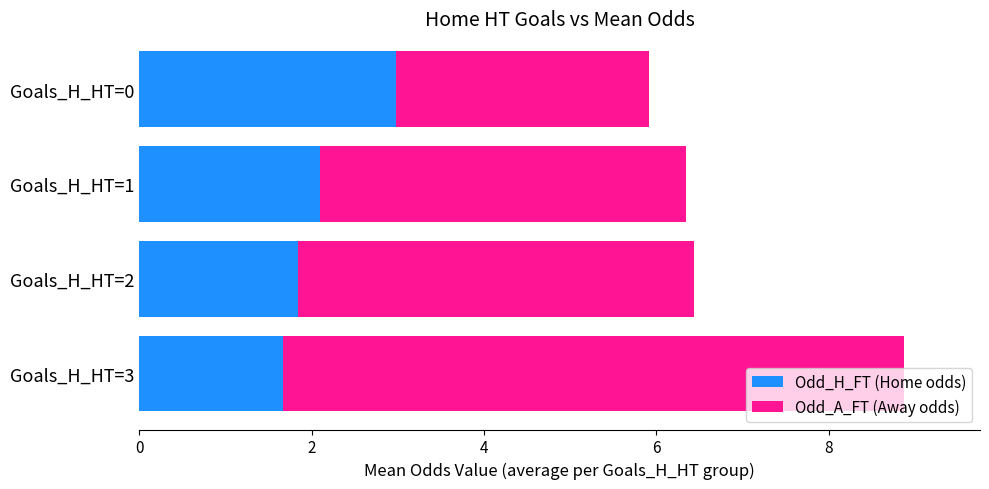

What is the total value across all series at Goals_H_HT=0?

5.9